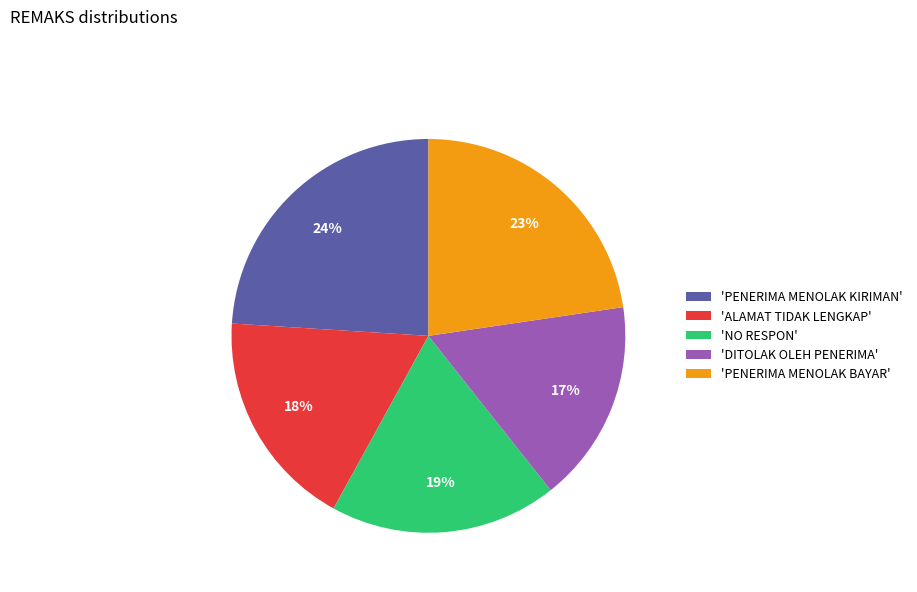

What is the ratio of the value at 'DITOLAK OLEH PENERIMA' to the value at 'PENERIMA MENOLAK KIRIMAN'?

0.7